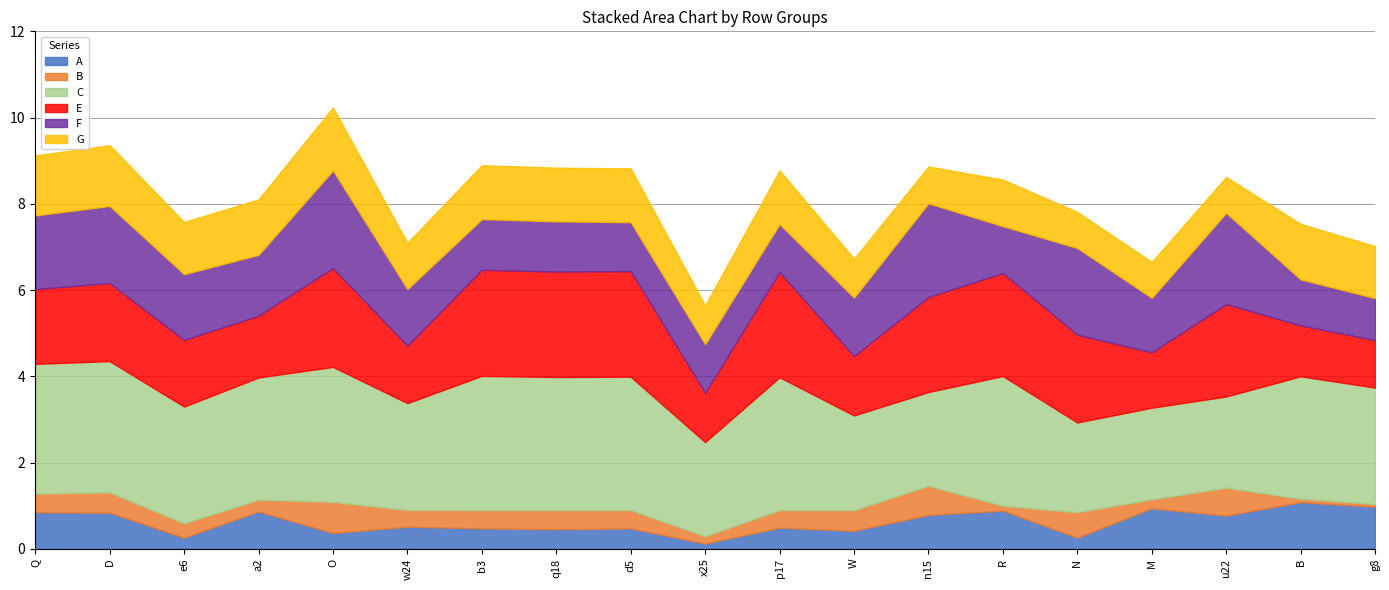

What is the minimum value for A?

0.1